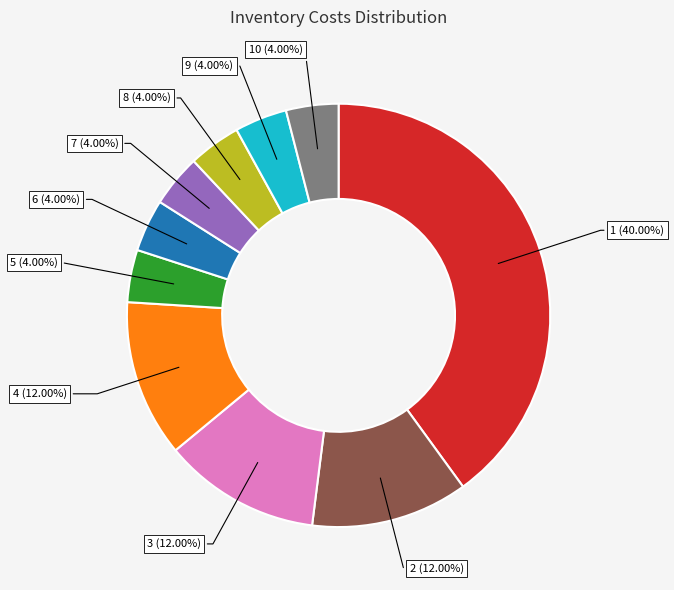

To the nearest percent, what is the difference between the largest and smallest slice percentages?

36%